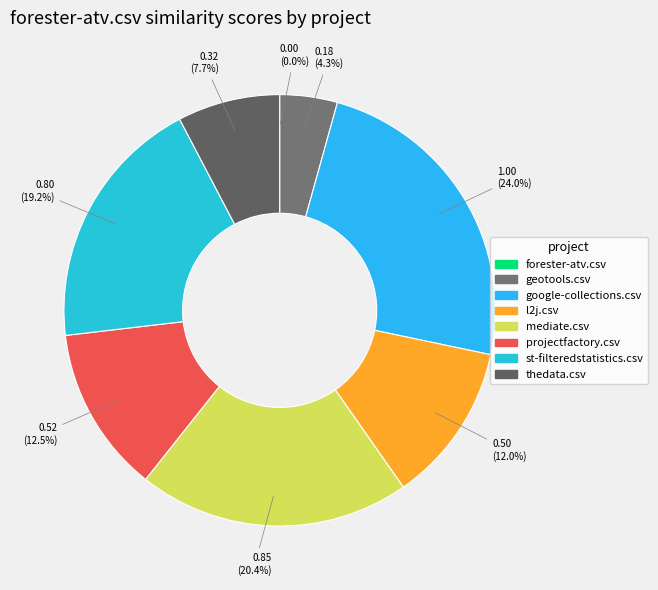

Count the number of slices in the pie.

8